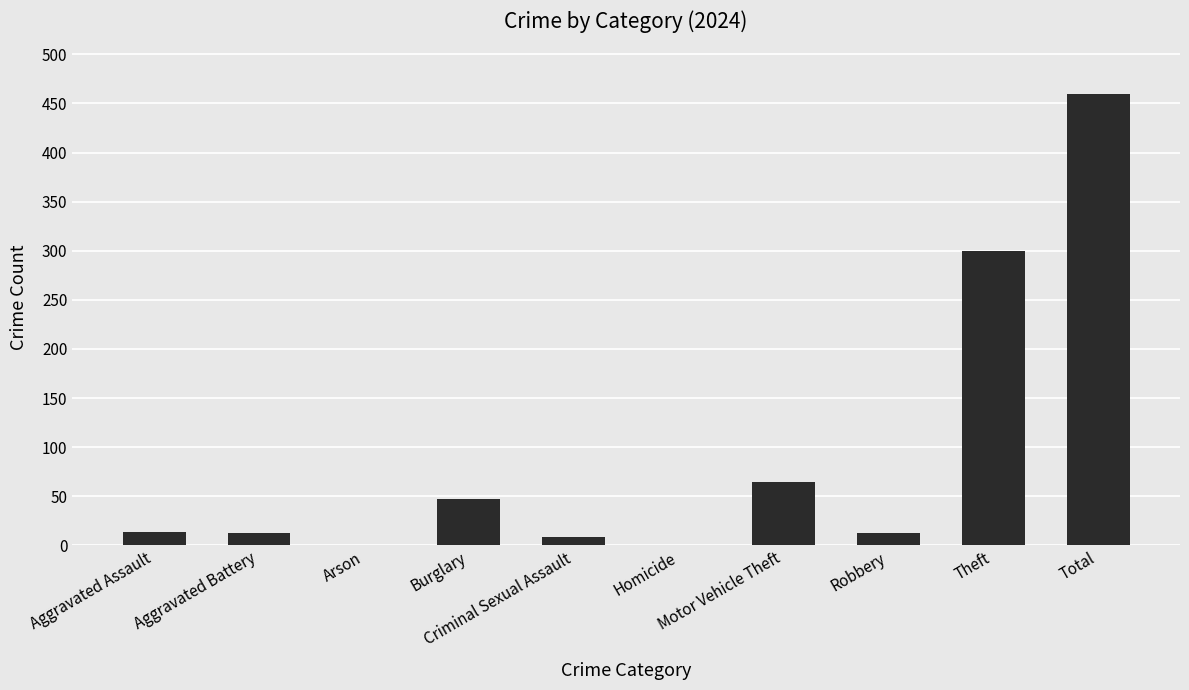

What is the greatest value displayed?

460